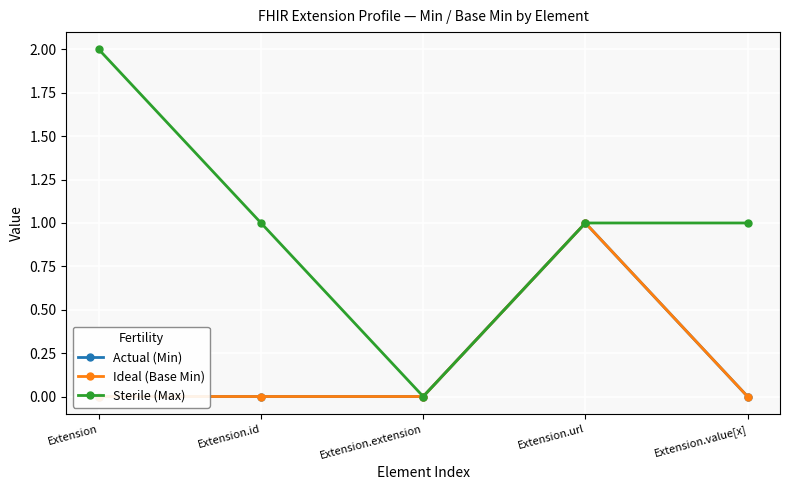

Is it true that Sterile (Max) equals 2 at Extension?

True